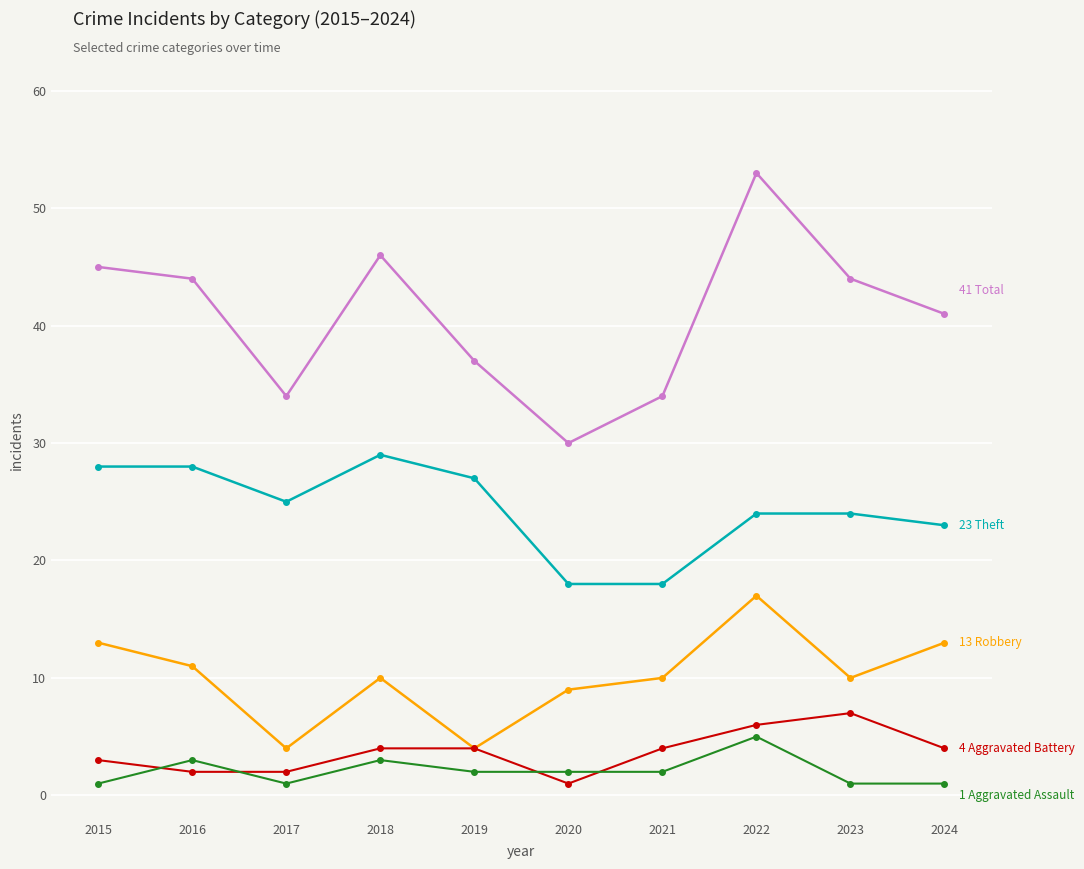

At which category is the sum across all series the highest?

2022